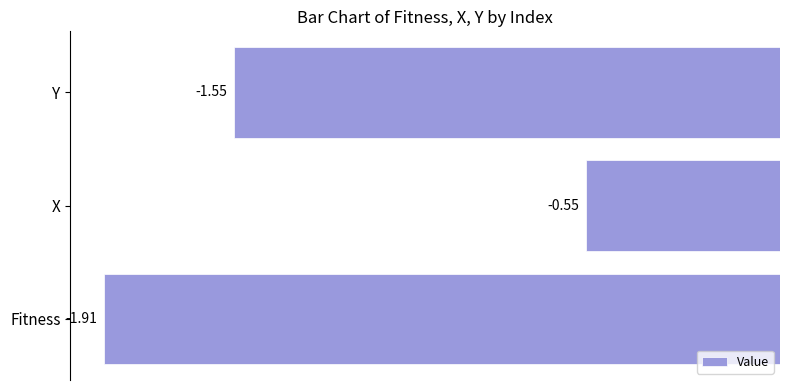

Rank the categories by value from highest to lowest.

X, Y, Fitness